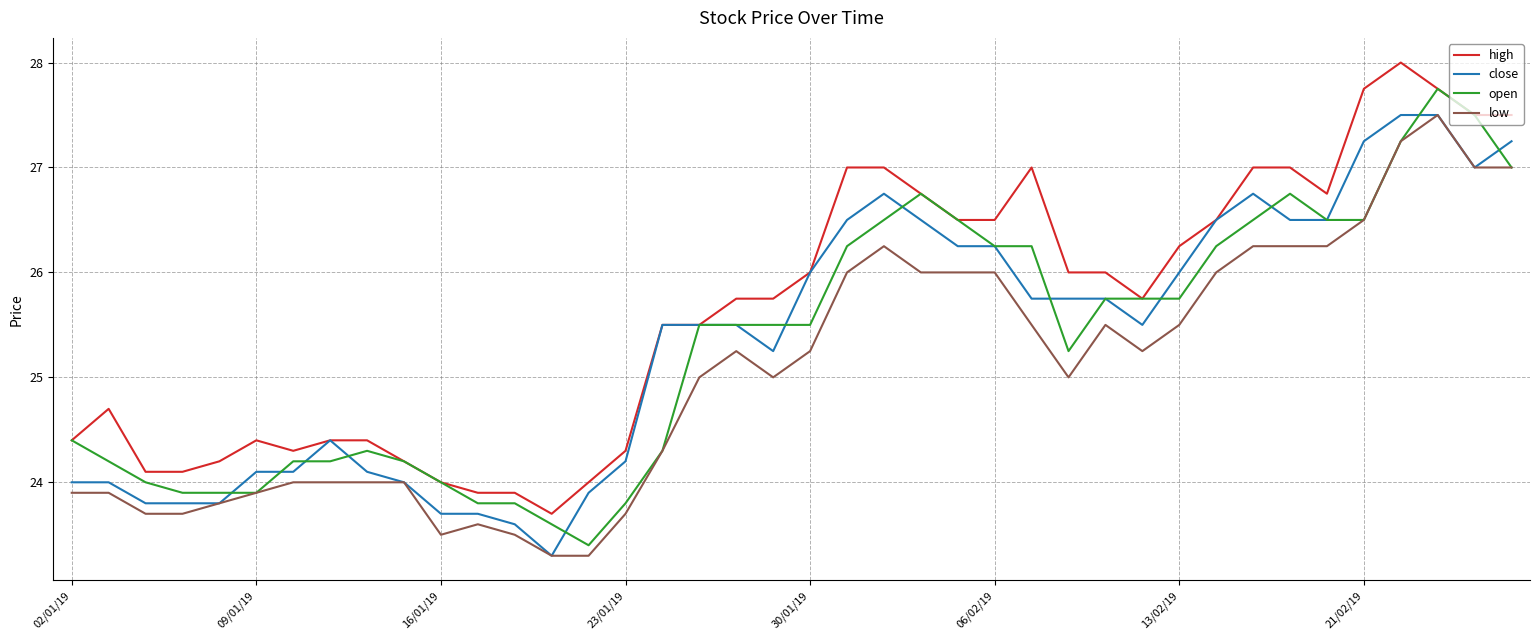

Which series has the largest total across all categories?

high